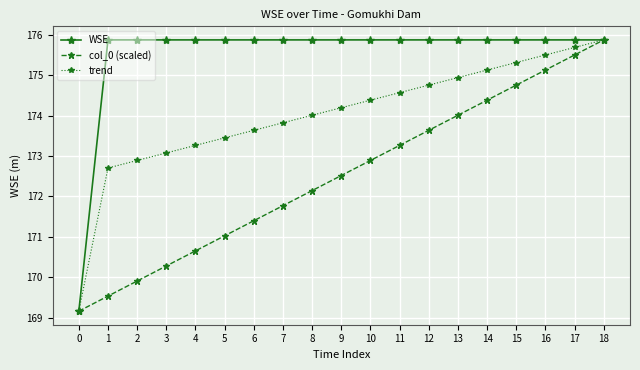

What is the difference between the maximum and minimum values in the WSE series?

6.7